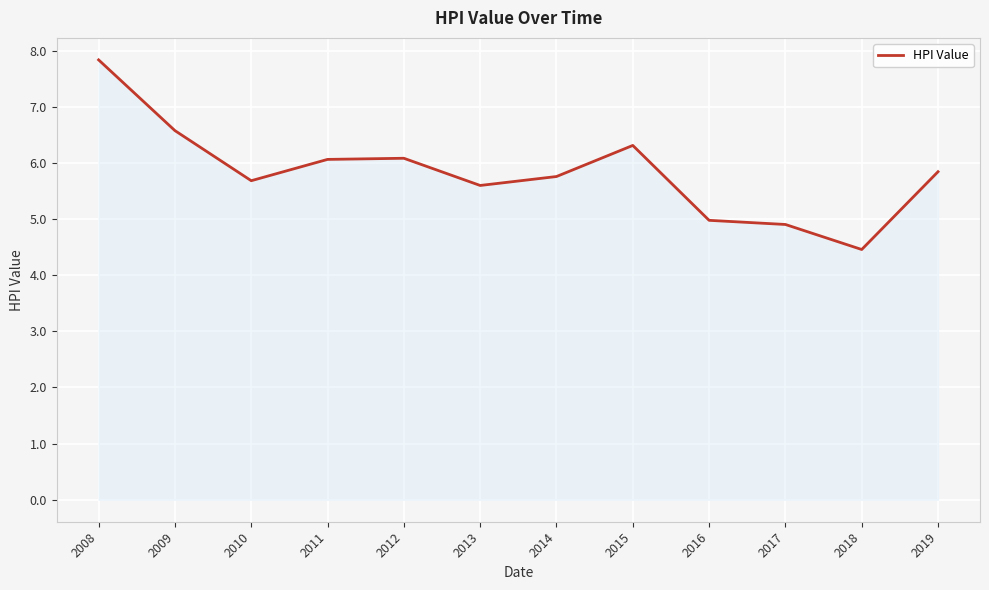

Between 2018 and 2019, which is larger?

2019